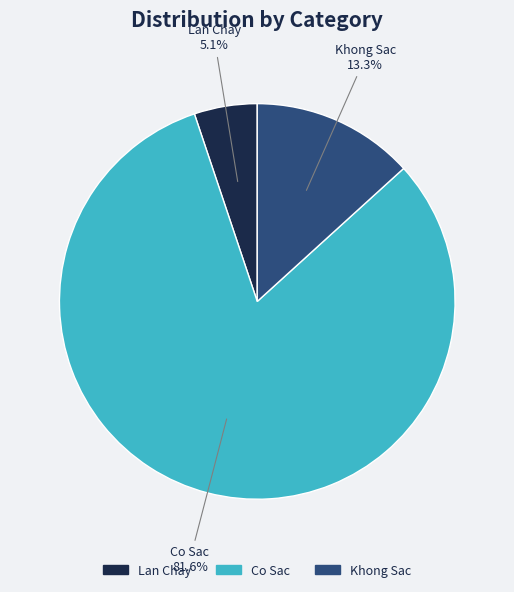

Is it true that Khong Sac is 19% of the pie?

False